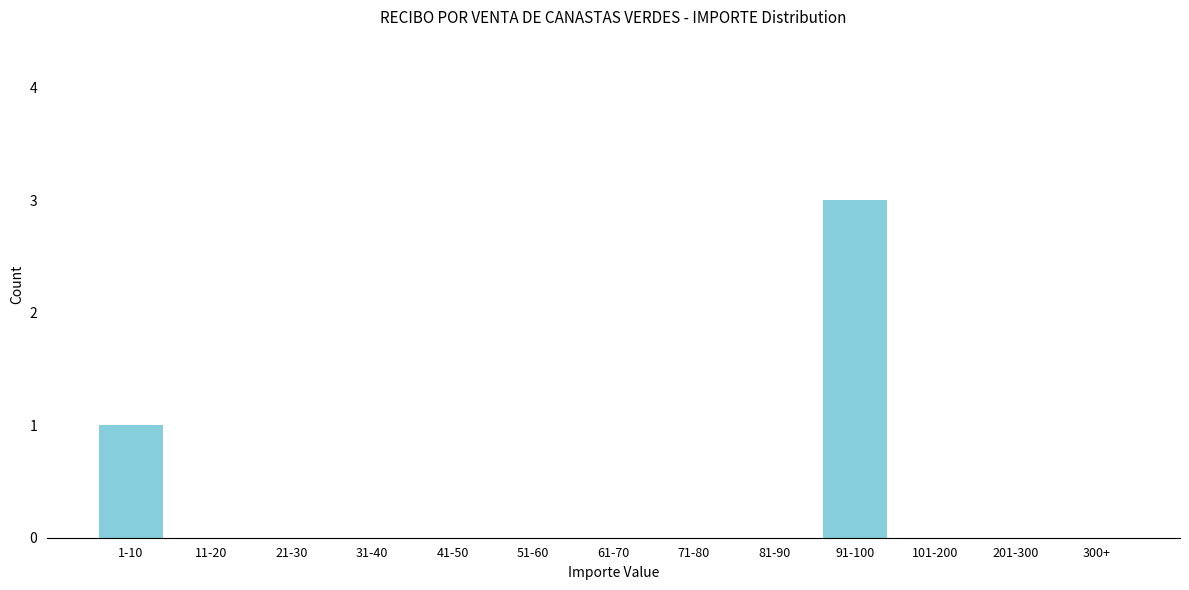

Reading left to right, extract all data points from this chart.

1-10=1	11-20=0	21-30=0	31-40=0	41-50=0	51-60=0	61-70=0	71-80=0	81-90=0	91-100=3	101-200=0	201-300=0	300+=0